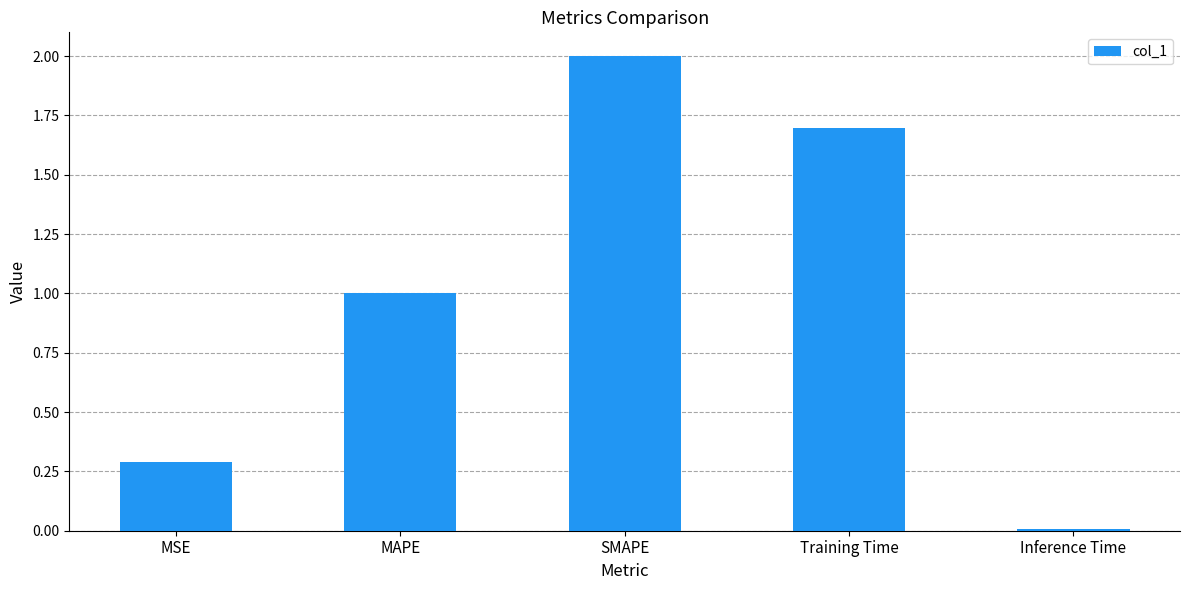

List the labels in order of value, largest first.

SMAPE, Training Time, MAPE, MSE, Inference Time